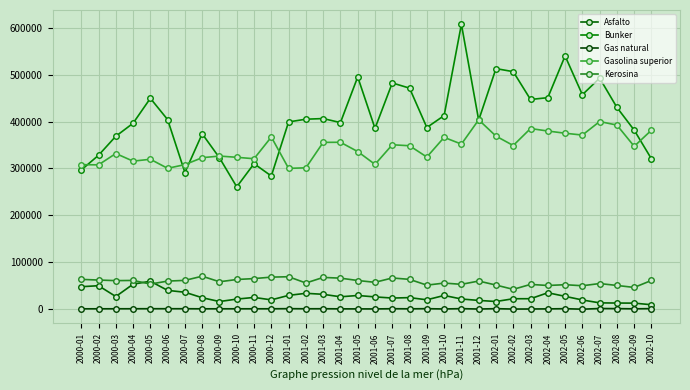

True or false: Kerosina has more than 1 points higher than both neighbors.

True